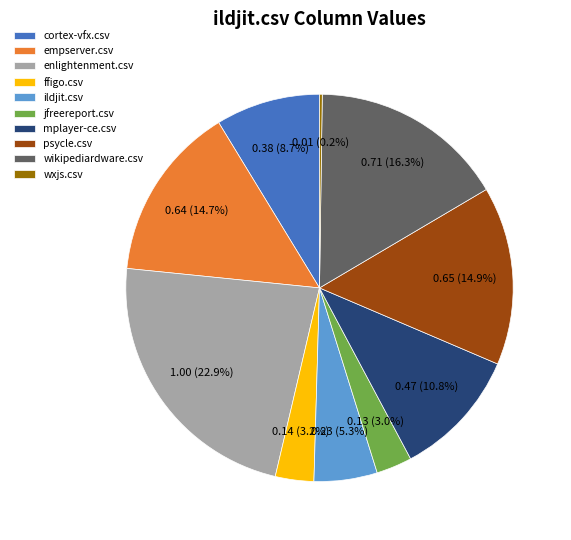

Which has a higher value, wikipediardware.csv or ildjit.csv?

wikipediardware.csv